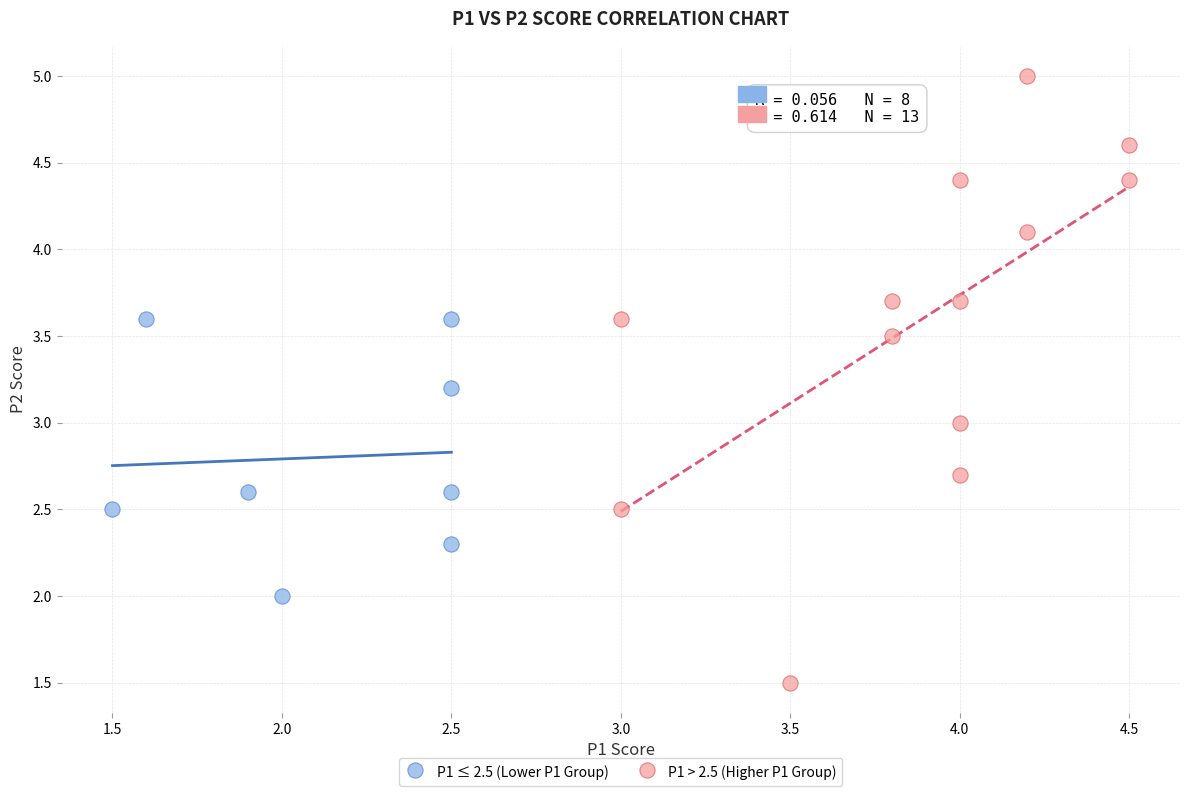

Which series reaches the minimum Y coordinate?

P1 > 2.5 (Higher P1 Group)